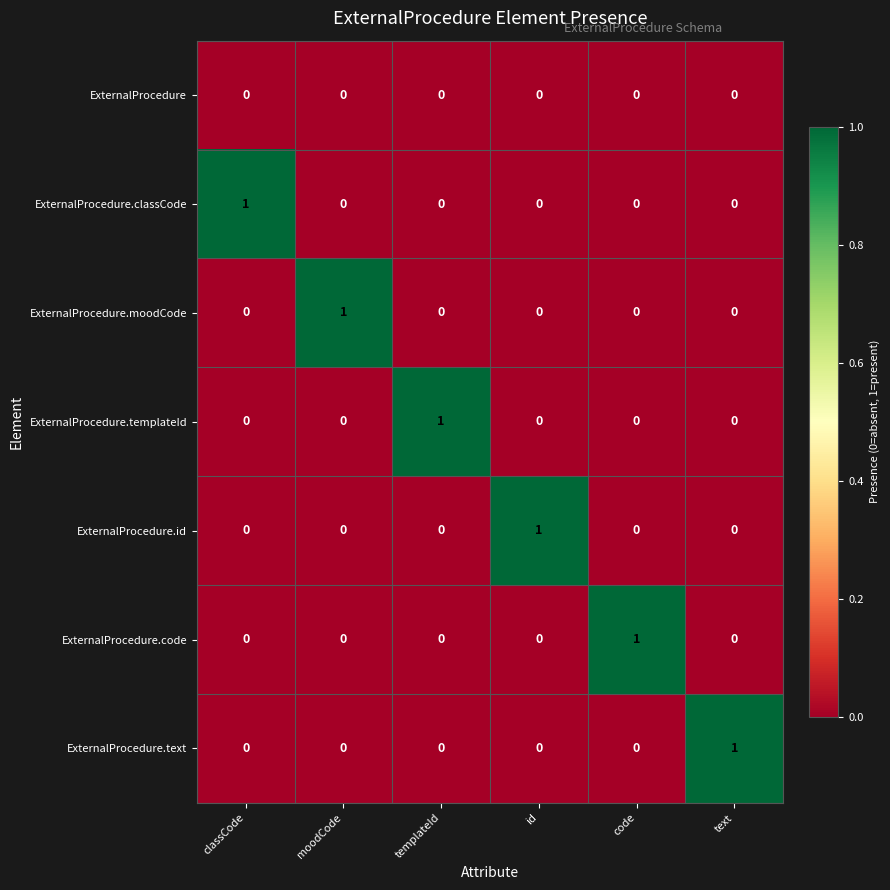

The value of ExternalProcedure.code at templateId is 0. True or false?

True